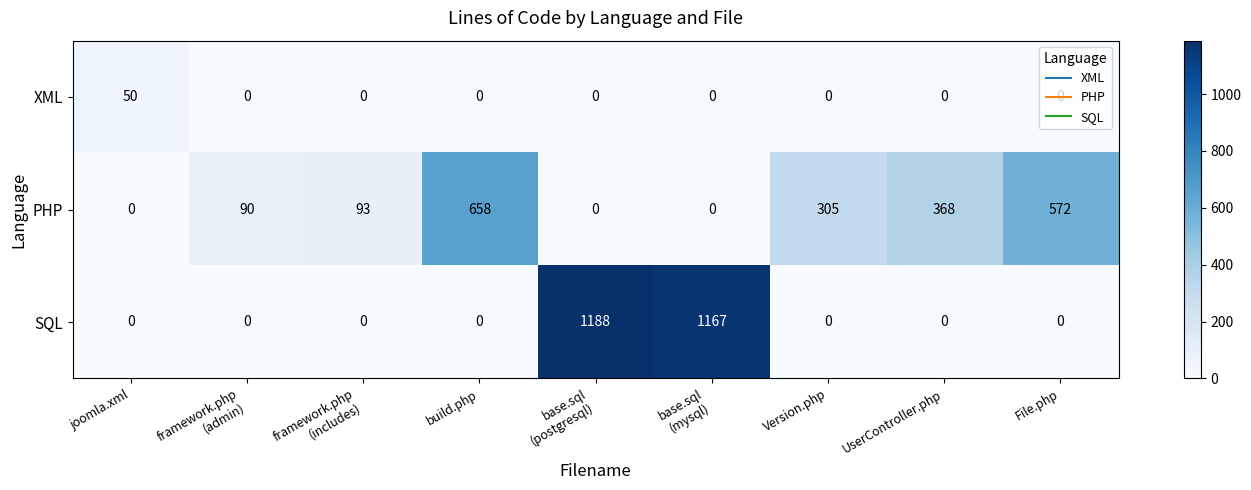

True or false: XML has a value of 26 at UserController.php.

False